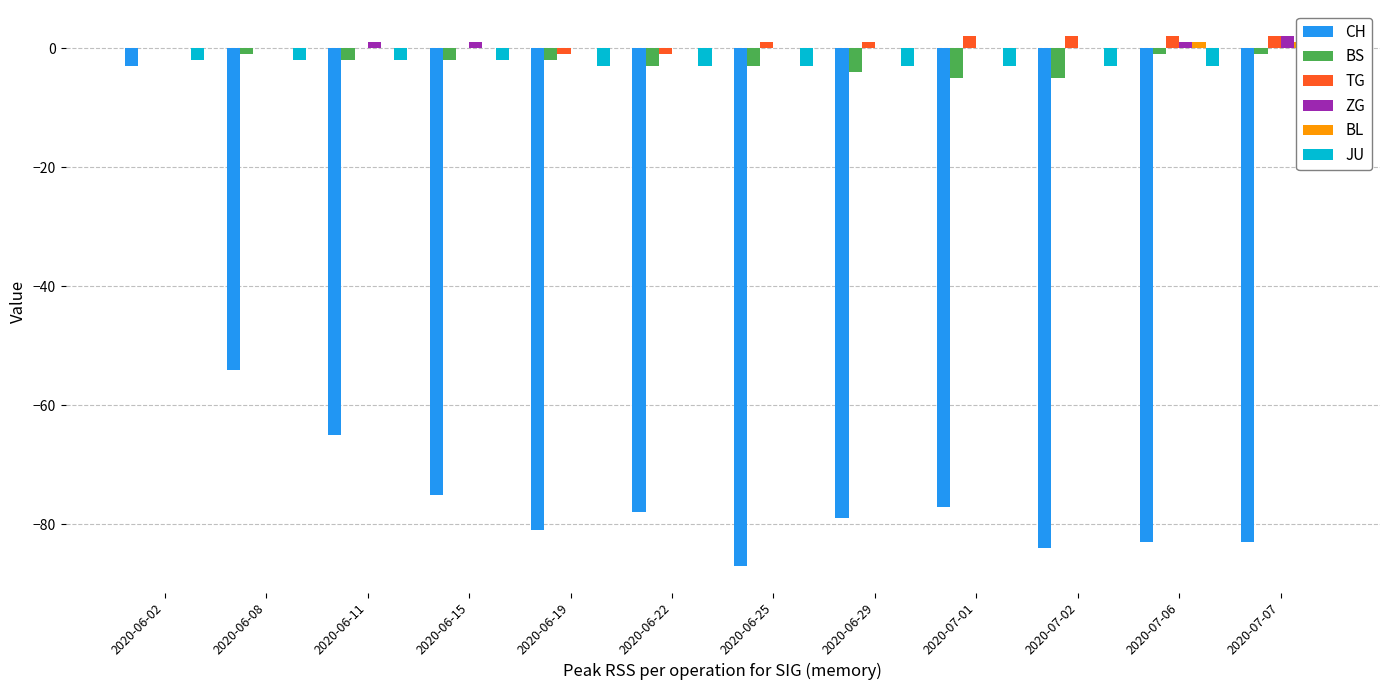

Reading right to left, transcribe all the data shown in this chart.

CH: -83	-83	-84	-77	-79	-87	-78	-81	-75	-65	-54	-3
BS: -1	-1	-5	-5	-4	-3	-3	-2	-2	-2	-1	0
TG: 2	2	2	2	1	1	-1	-1	0	0	0	0
ZG: 2	1	0	0	0	0	0	0	1	1	0	0
BL: 1	1	0	0	0	0	0	0	0	0	0	0
JU: -3	-3	-3	-3	-3	-3	-3	-3	-2	-2	-2	-2